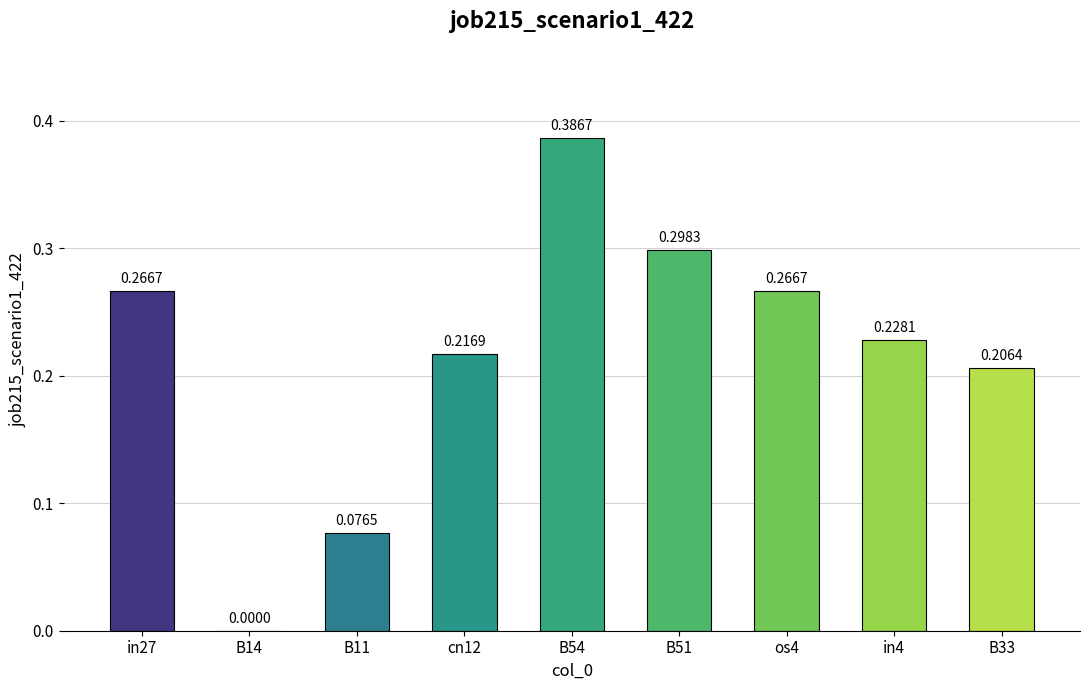

Between B11 and B54, which is larger?

B54